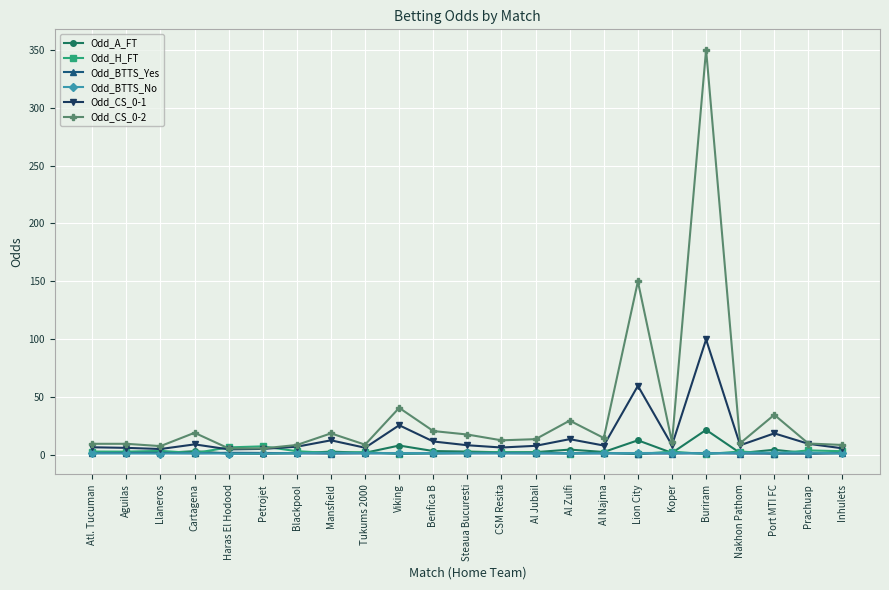

How many series are shown in this chart?

6